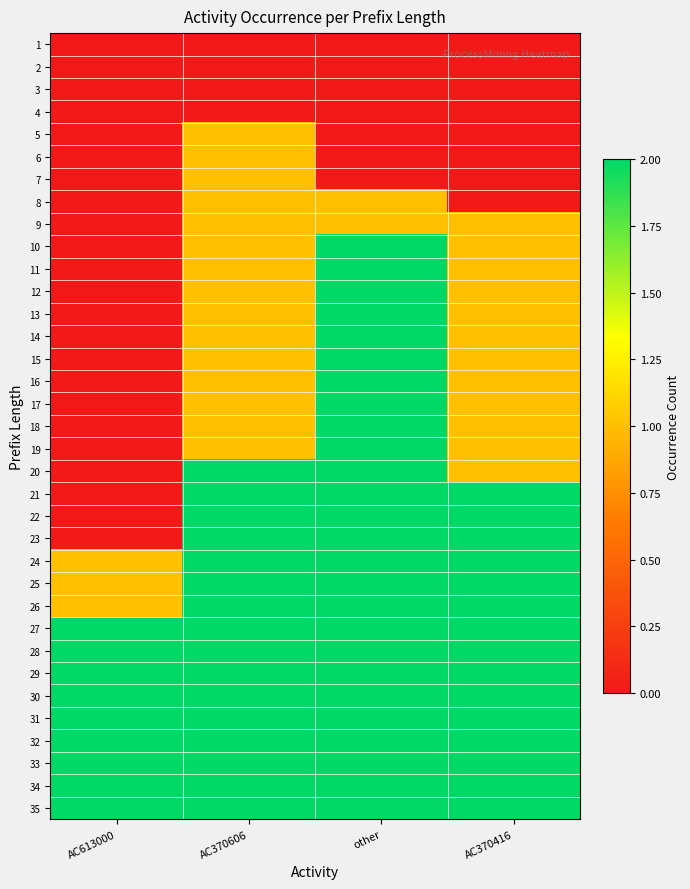

Reading right to left, what are all the values shown in this chart?

1: AC370416=0	other=0	AC370606=0	AC613000=0
2: AC370416=0	other=0	AC370606=0	AC613000=0
3: AC370416=0	other=0	AC370606=0	AC613000=0
4: AC370416=0	other=0	AC370606=0	AC613000=0
5: AC370416=0	other=0	AC370606=1	AC613000=0
6: AC370416=0	other=0	AC370606=1	AC613000=0
7: AC370416=0	other=0	AC370606=1	AC613000=0
8: AC370416=0	other=1	AC370606=1	AC613000=0
9: AC370416=1	other=1	AC370606=1	AC613000=0
10: AC370416=1	other=2	AC370606=1	AC613000=0
11: AC370416=1	other=2	AC370606=1	AC613000=0
12: AC370416=1	other=2	AC370606=1	AC613000=0
13: AC370416=1	other=2	AC370606=1	AC613000=0
14: AC370416=1	other=2	AC370606=1	AC613000=0
15: AC370416=1	other=2	AC370606=1	AC613000=0
16: AC370416=1	other=2	AC370606=1	AC613000=0
17: AC370416=1	other=2	AC370606=1	AC613000=0
18: AC370416=1	other=2	AC370606=1	AC613000=0
19: AC370416=1	other=2	AC370606=1	AC613000=0
20: AC370416=1	other=2	AC370606=2	AC613000=0
21: AC370416=2	other=2	AC370606=2	AC613000=0
22: AC370416=2	other=2	AC370606=2	AC613000=0
23: AC370416=2	other=2	AC370606=2	AC613000=0
24: AC370416=2	other=2	AC370606=2	AC613000=1
25: AC370416=2	other=2	AC370606=2	AC613000=1
26: AC370416=2	other=2	AC370606=2	AC613000=1
27: AC370416=2	other=2	AC370606=2	AC613000=2
28: AC370416=2	other=2	AC370606=2	AC613000=2
29: AC370416=2	other=2	AC370606=2	AC613000=2
30: AC370416=2	other=2	AC370606=2	AC613000=2
31: AC370416=2	other=2	AC370606=2	AC613000=2
32: AC370416=2	other=2	AC370606=2	AC613000=2
33: AC370416=2	other=2	AC370606=2	AC613000=2
34: AC370416=2	other=2	AC370606=2	AC613000=2
35: AC370416=2	other=2	AC370606=2	AC613000=2